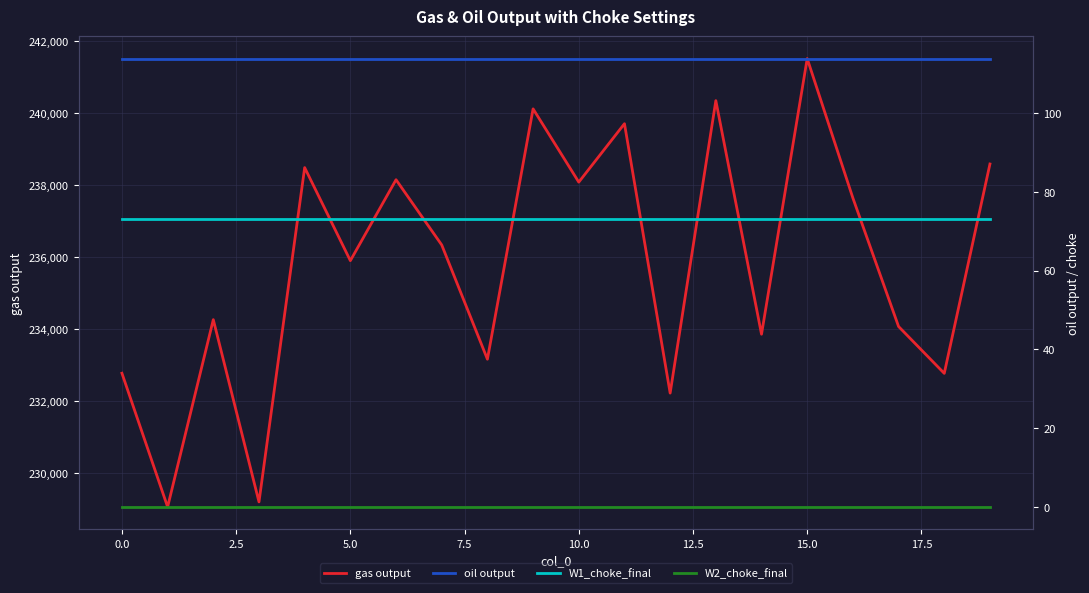

How many lines are shown in the chart?

4